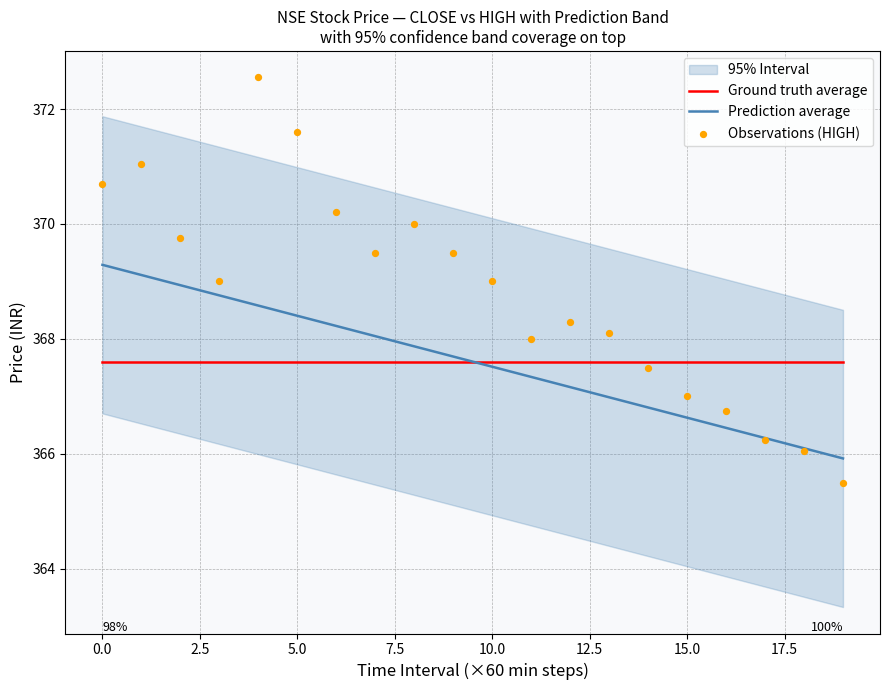

The Prediction average series shows 250.3 at 15.0. True or false?

False